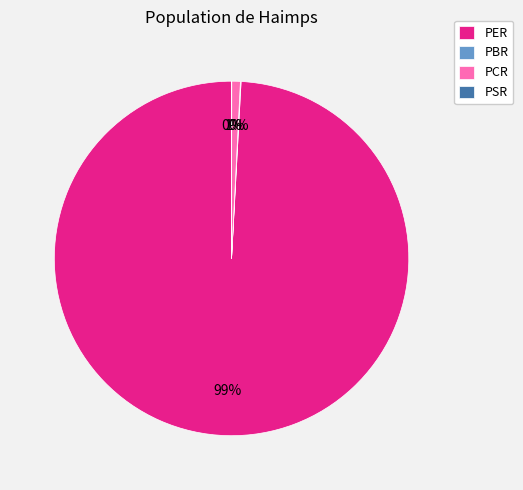

To the nearest percent, what percentage of the pie is PCR?

1%